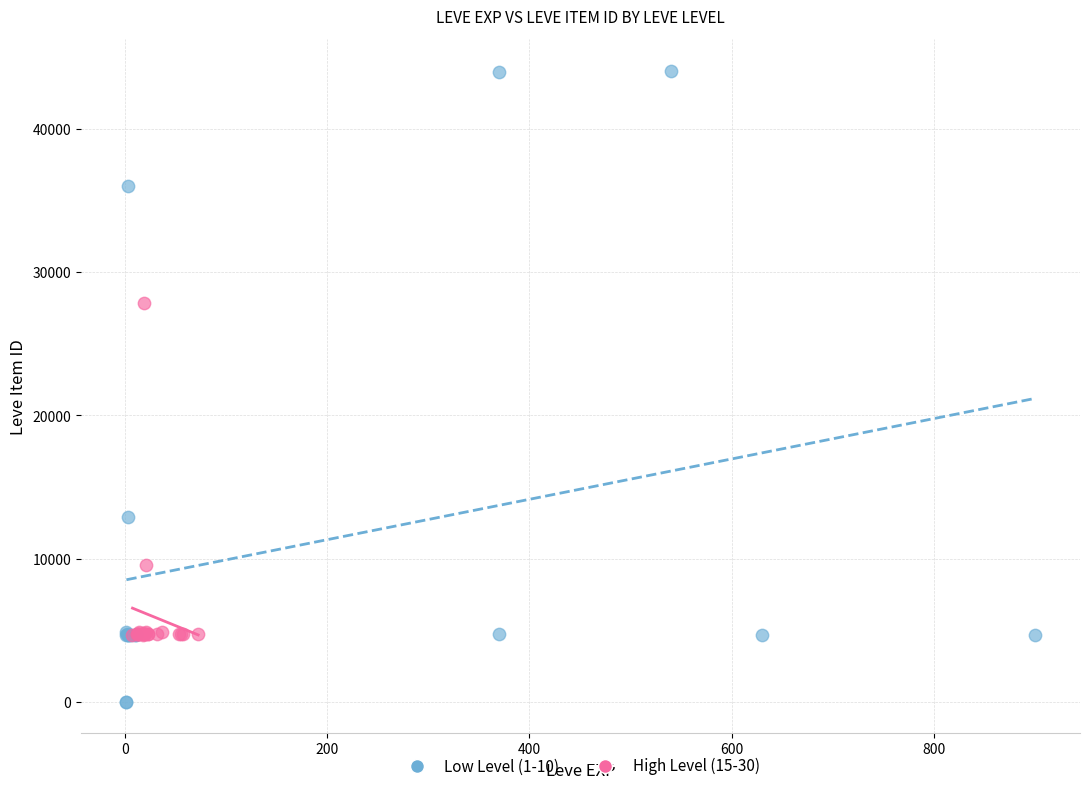

Which series reaches the minimum Y coordinate?

Low Level (1-10)